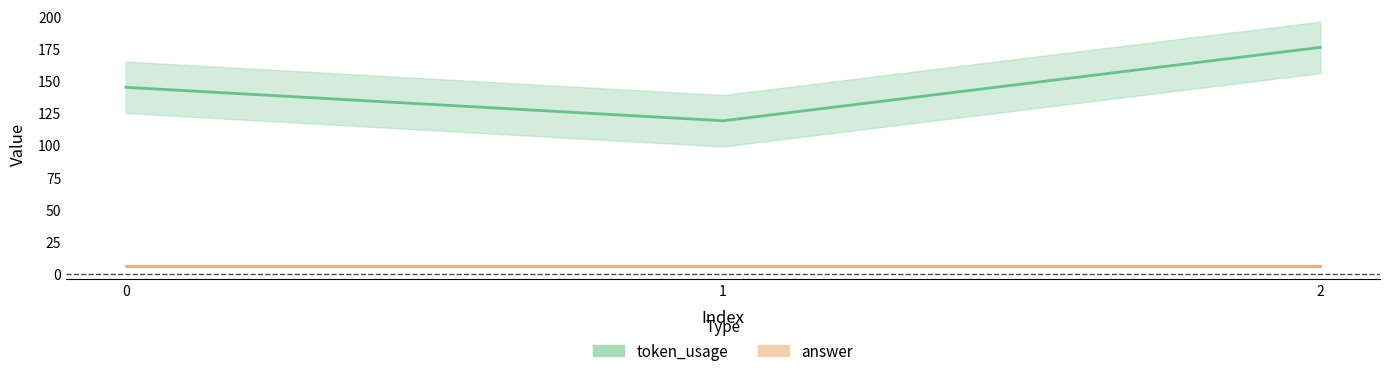

Reading left to right, list all the values displayed in this chart.

0=145	1=119	2=176